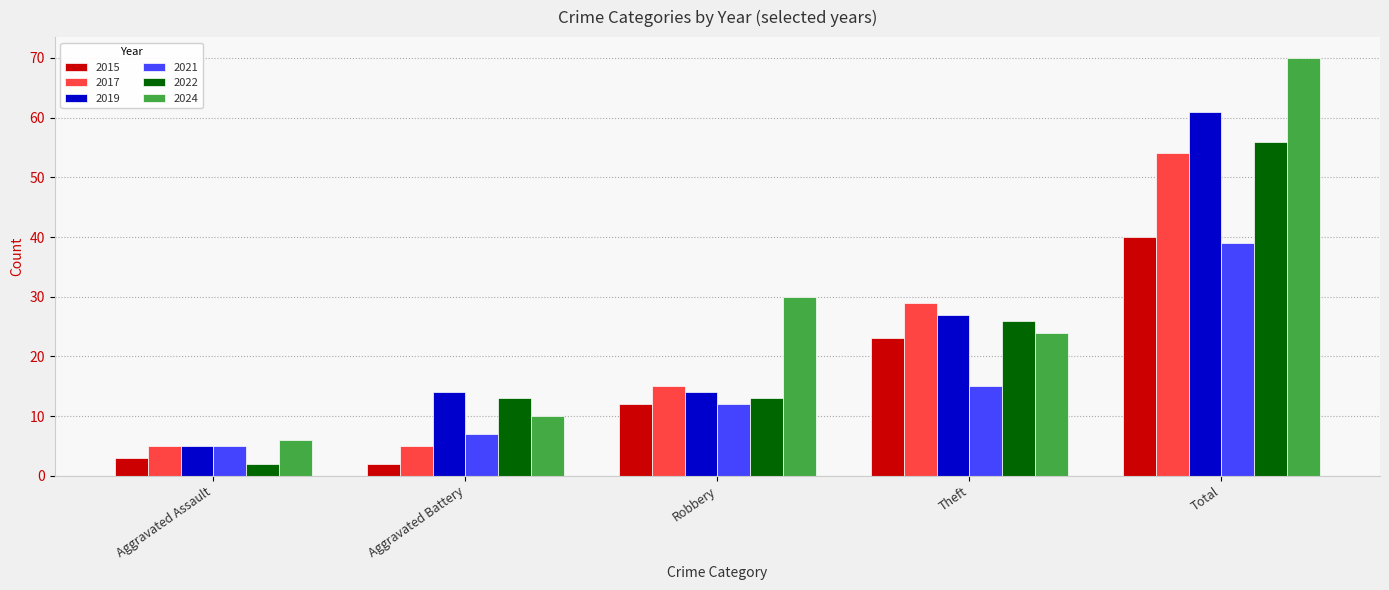

At which category is the sum across all series the highest?

Total